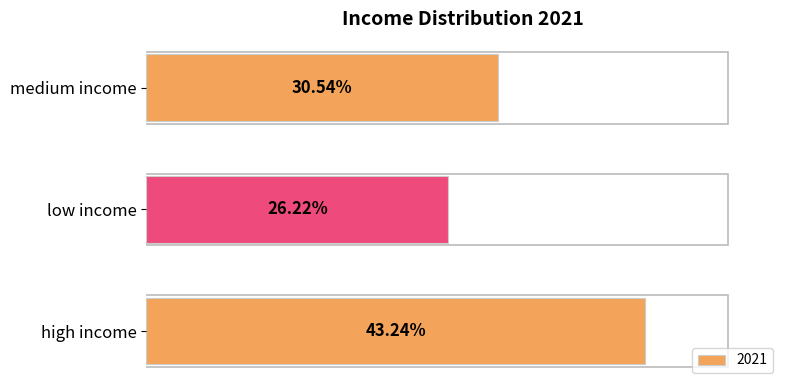

Where is the data nearest to the value 34?

medium income